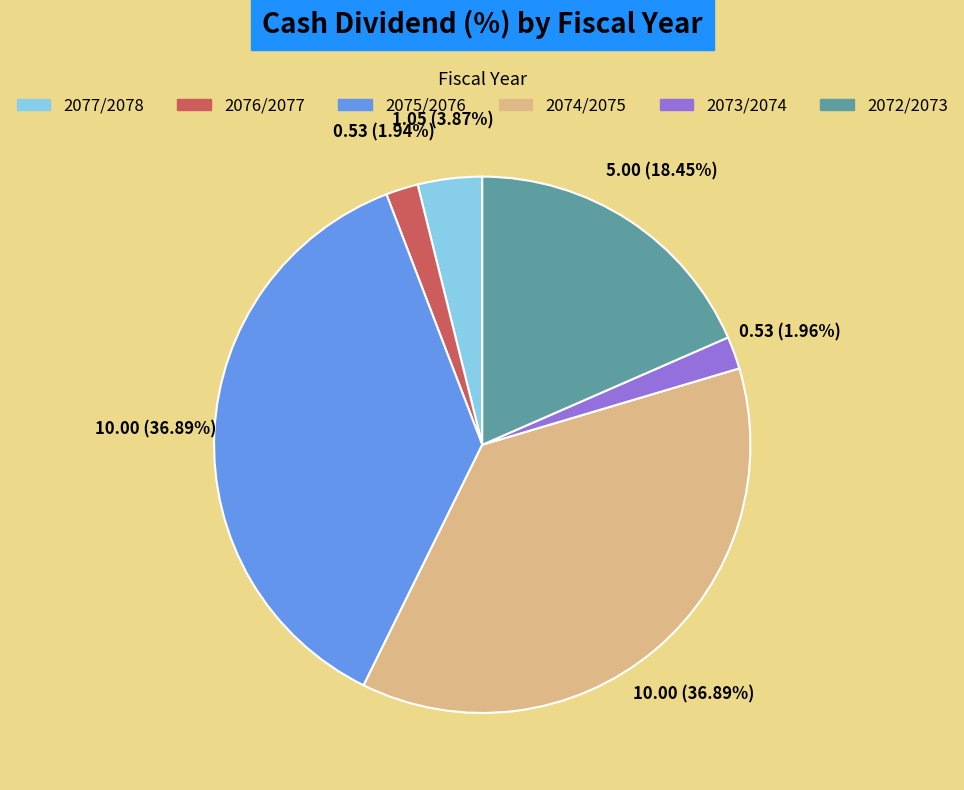

Does any single category account for the majority?

No